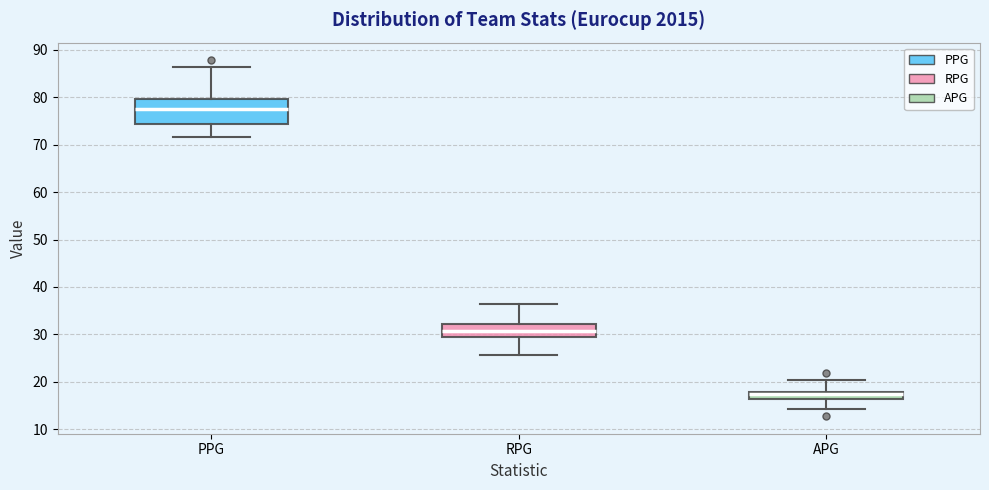

Reading left to right, read every box against the y-axis: the position of its median line, the range the box covers, and the ends of its whiskers. The values are not printed on the chart, so give them approximately, as read against the axis.

PPG: median 78, box 74 to 80, whiskers 72 to 86
RPG: median 31, box 29 to 32, whiskers 26 to 37
APG: median 18 (just below the box's upper edge), box 16 to 18, whiskers 14 to 20